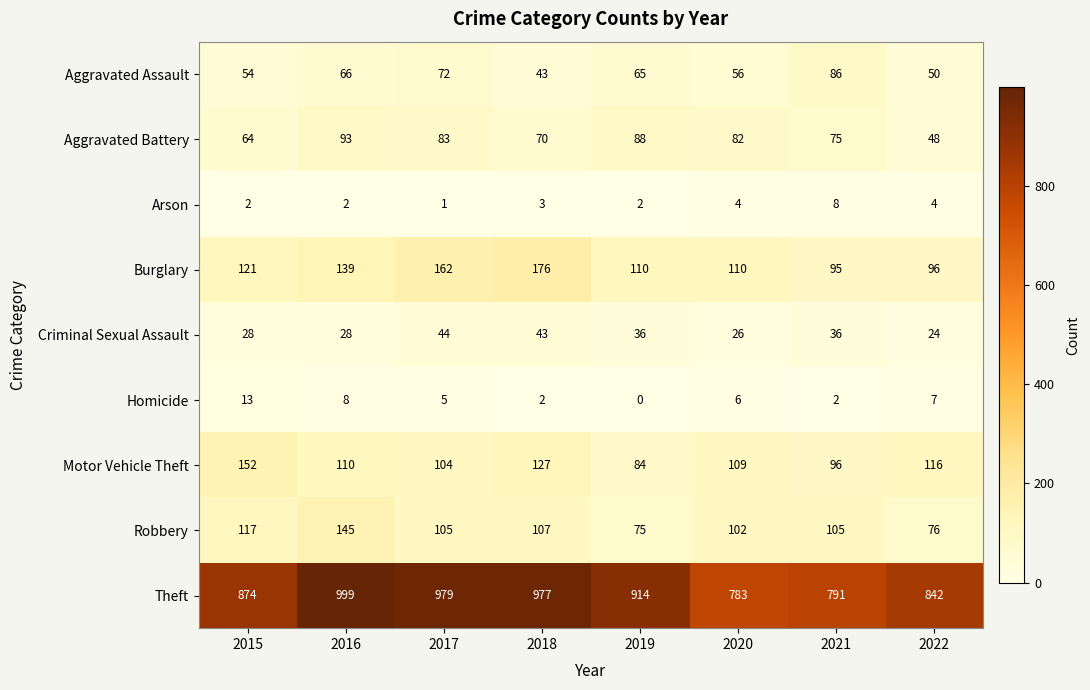

How many data points does each series have?

8